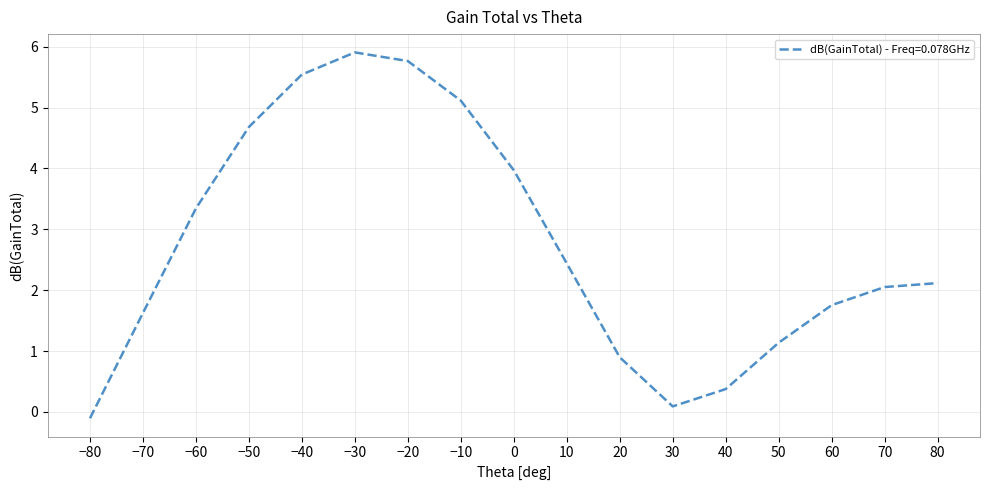

Rank the categories by value from lowest to highest.

−80, 30, 40, 20, 50, −70, 60, 70, 80, 10, −60, 0, −50, −10, −40, −20, −30